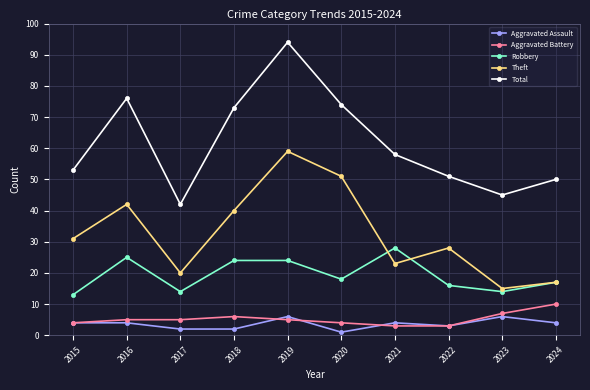

What is the highest value of the Aggravated Assault series?

6